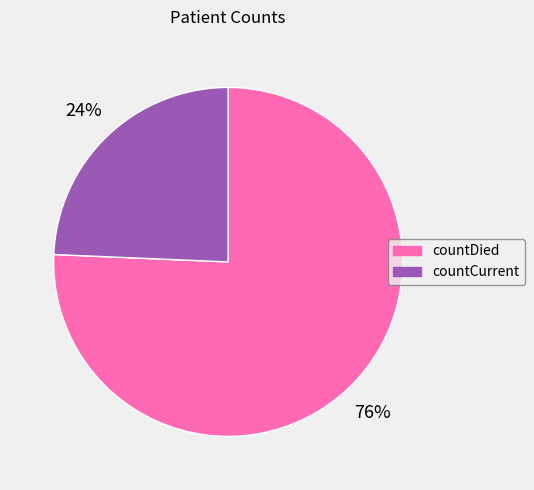

To the nearest percent, what percentage of the pie is countDied?

76%